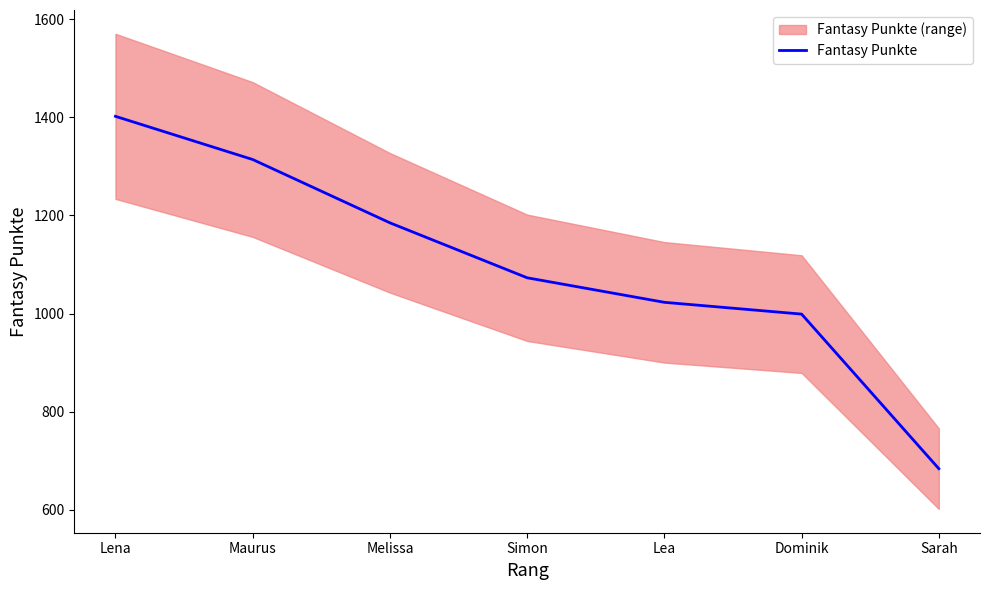

The chart shows a value of 999 at Dominik. True or false?

True